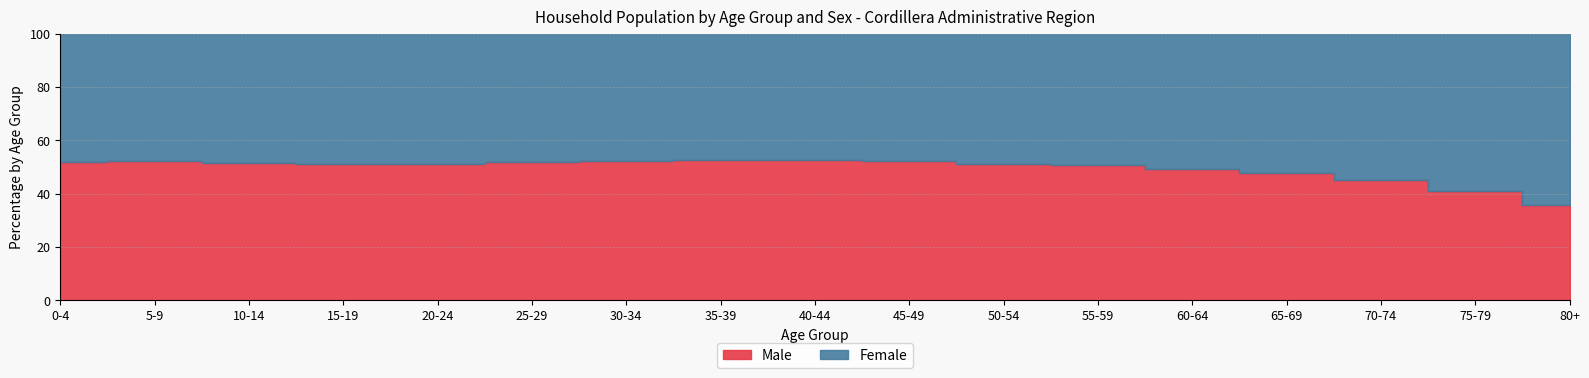

The Male series shows 155891 at 15-19. True or false?

False